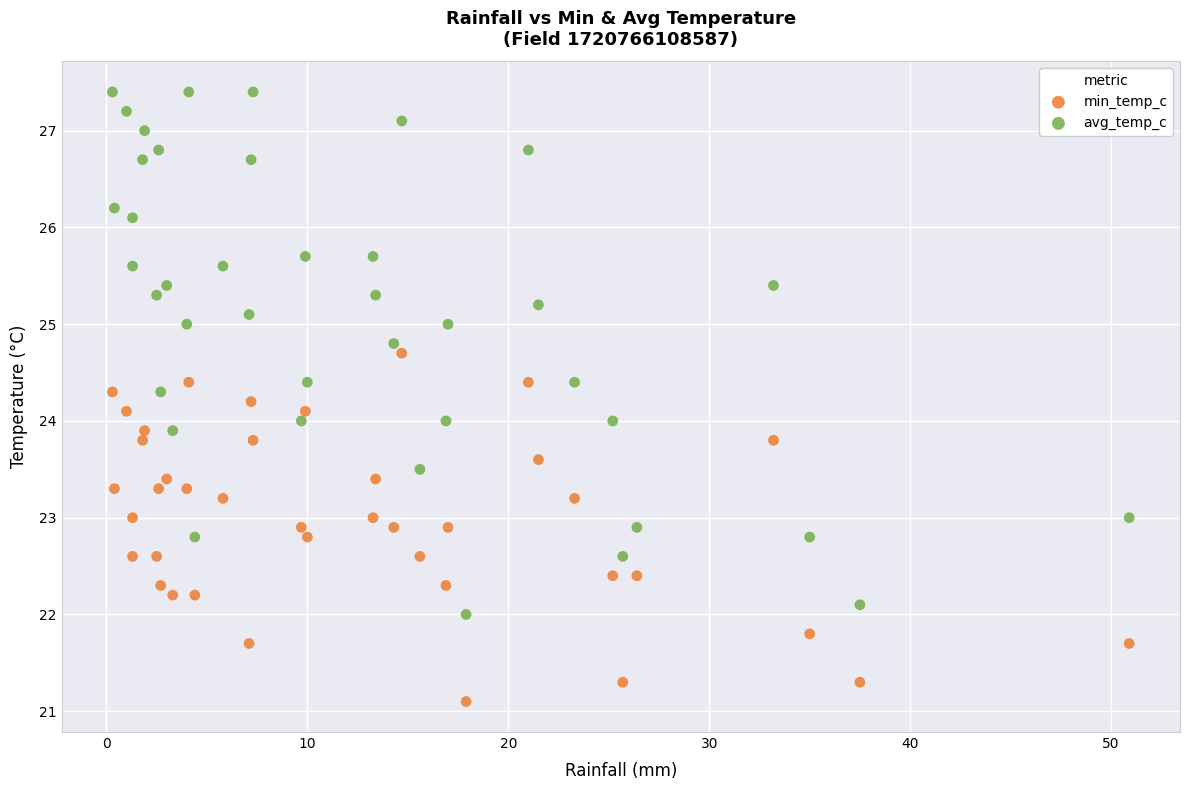

Which series contains the highest Y value?

avg_temp_c